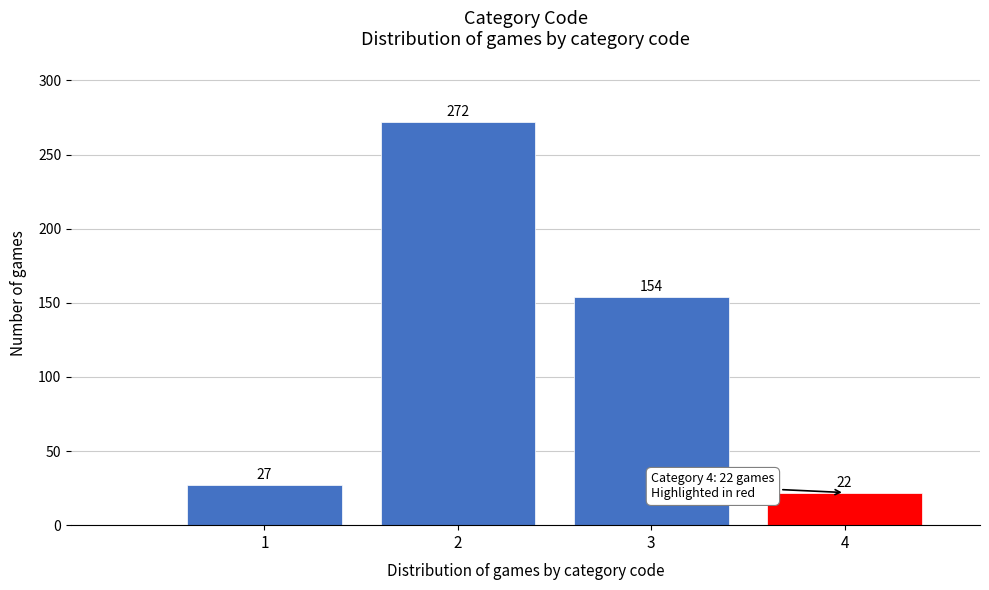

Reading right to left, extract all data points from this chart.

22	154	272	27